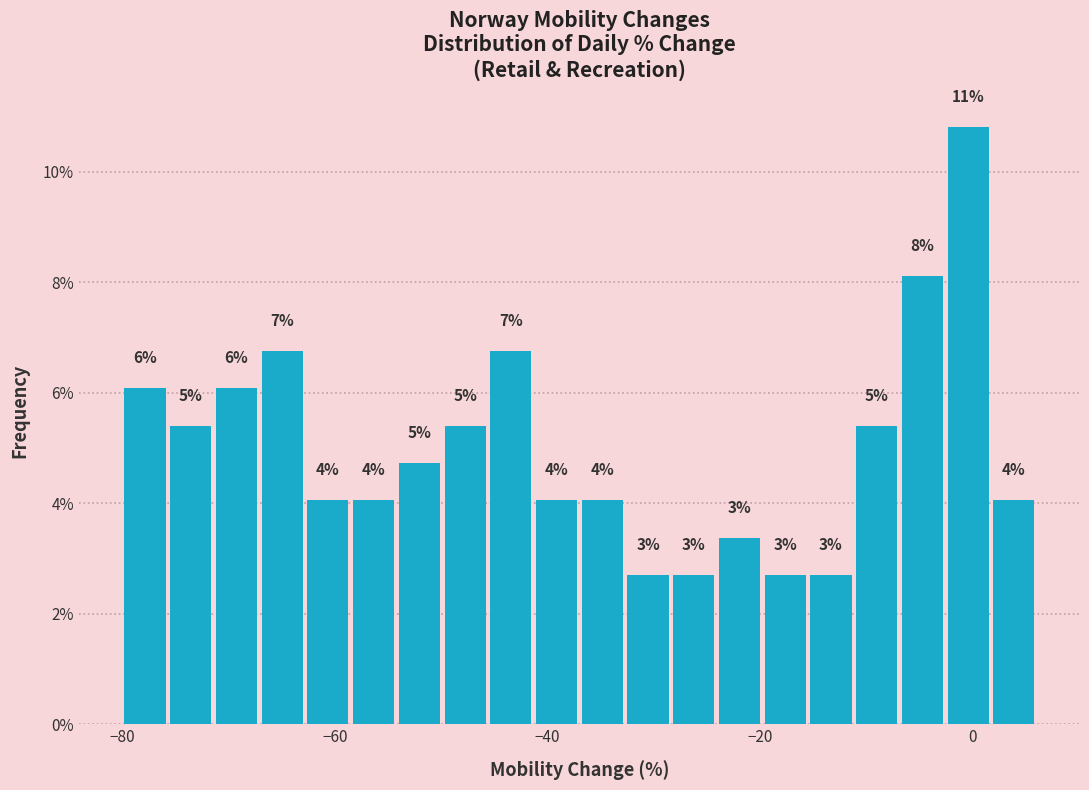

Read against the x-axis, roughly where is the centre of the tallest bar?

0